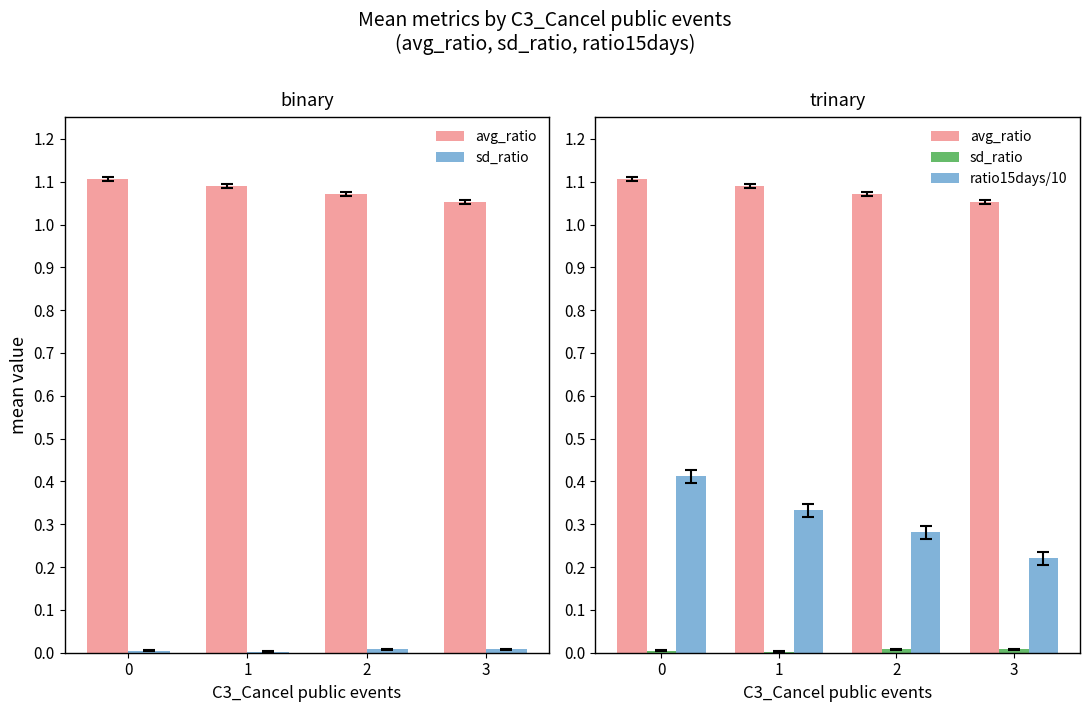

Reading right to left, transcribe all the data shown in this chart.

avg_ratio: 1.1	1.1	1.1	1.1
sd_ratio: 0.0	0.0	0.0	0.0
ratio15days/10: 0.2	0.3	0.3	0.4